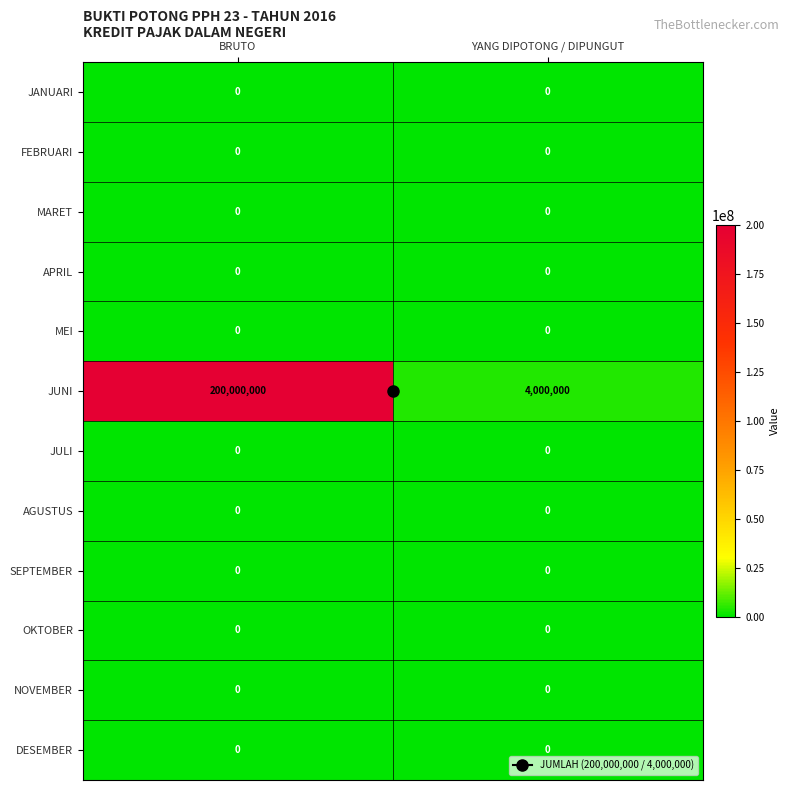

What is the average value of the JUNI series?

102000000